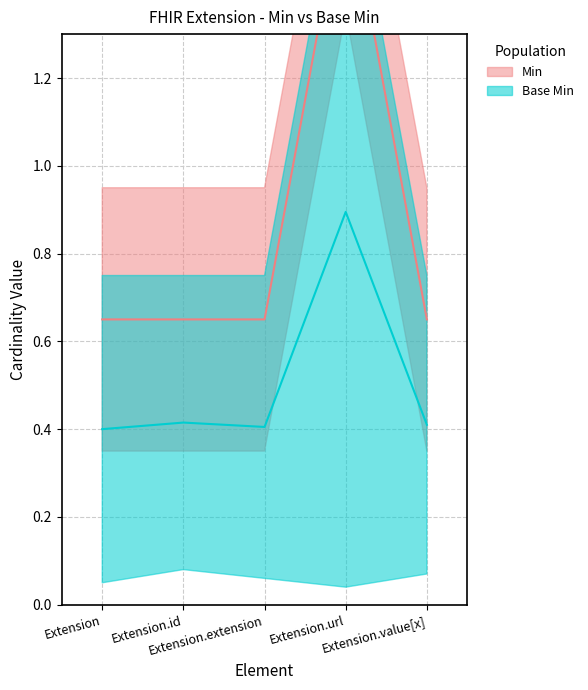

Count the number of data series in this chart.

2